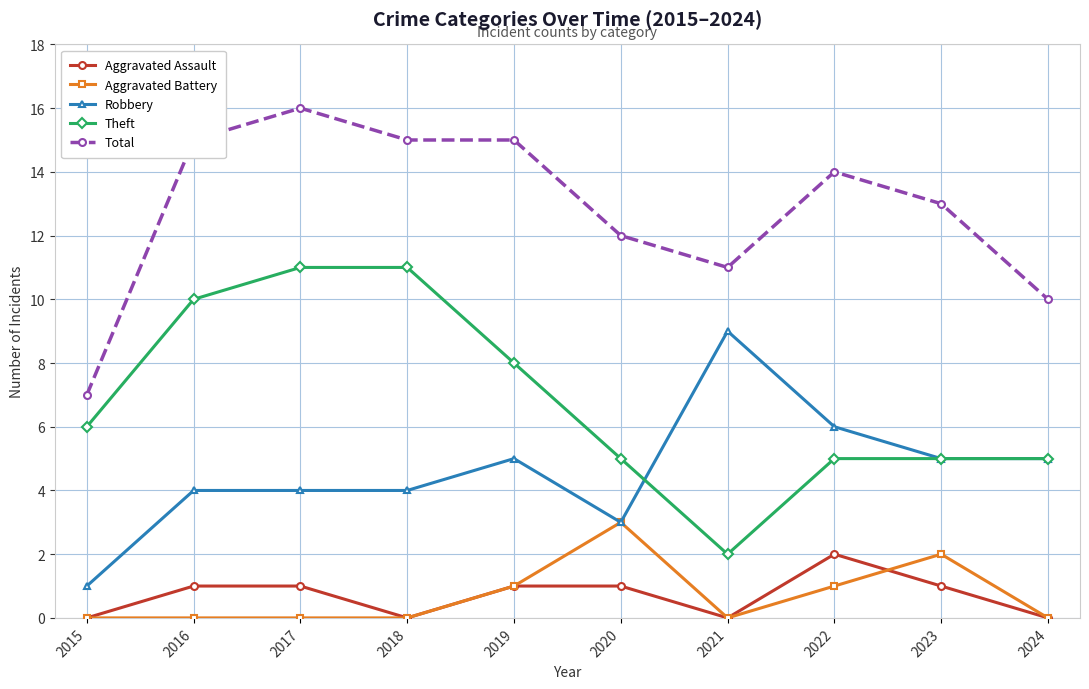

What is the value of the Robbery point at the 2nd from the left?

4